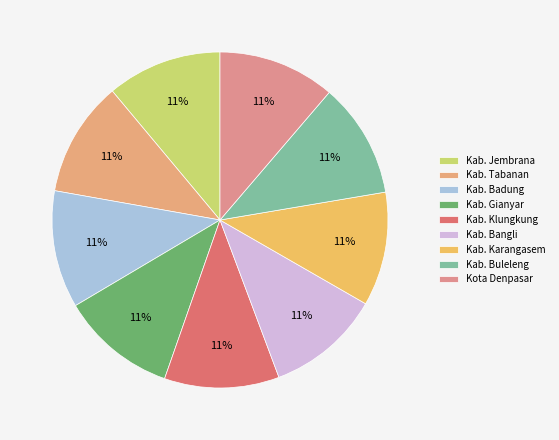

What percentage do Kab. Jembrana and Kab. Bangli together represent?

22.1%